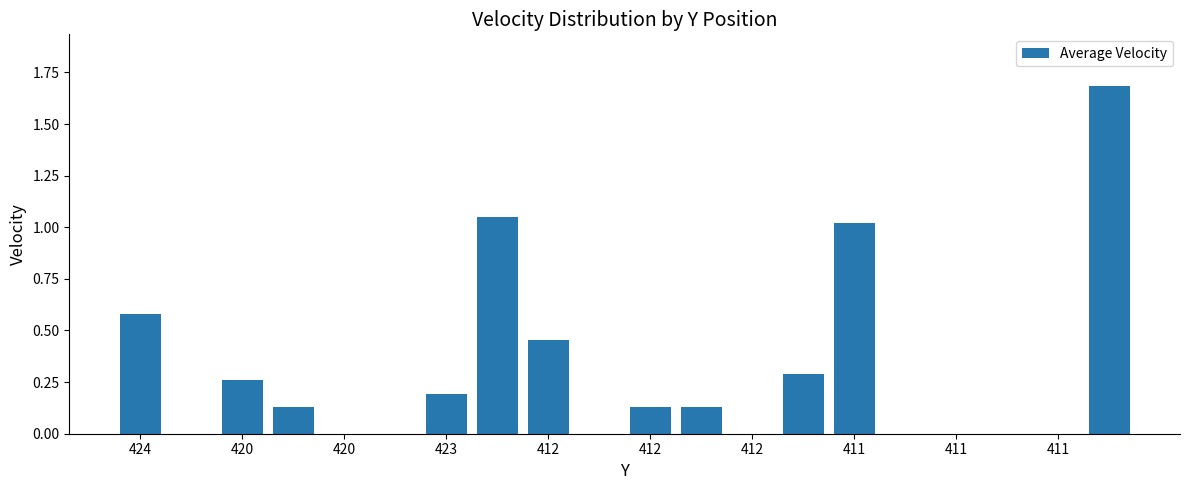

What is the sum of all values?

5.9